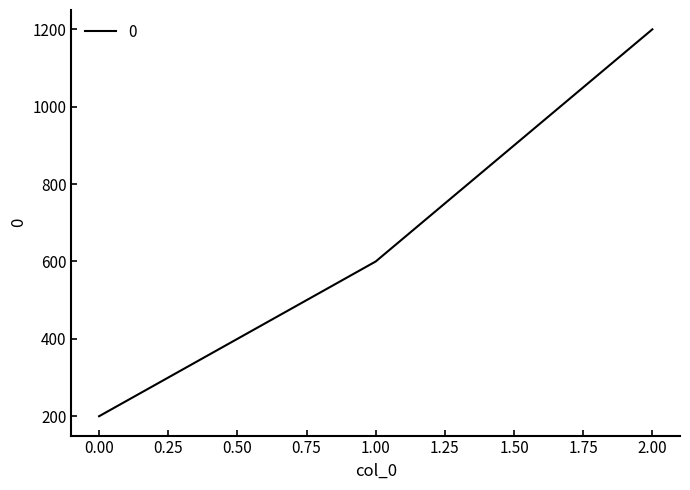

What is the change in value from 1.00 to 2.00?

+600